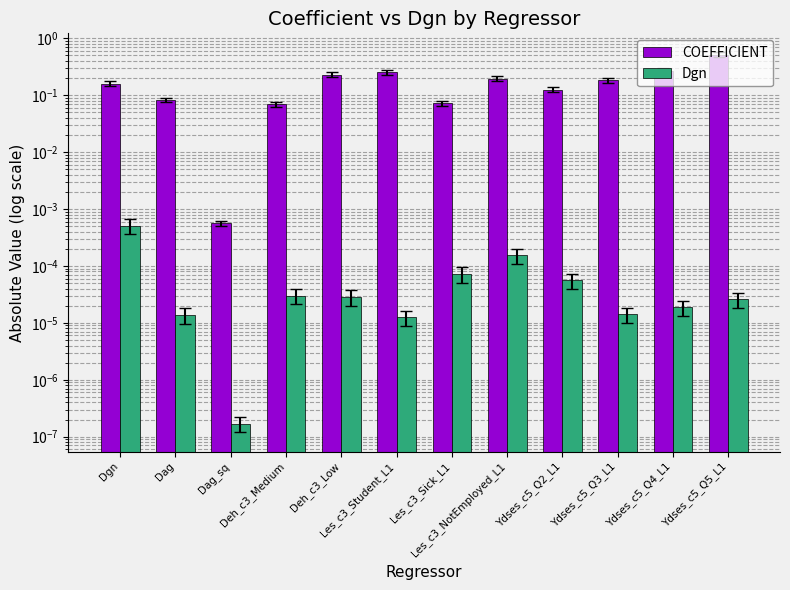

At which category is the sum across all series the highest?

Ydses_c5_Q5_L1